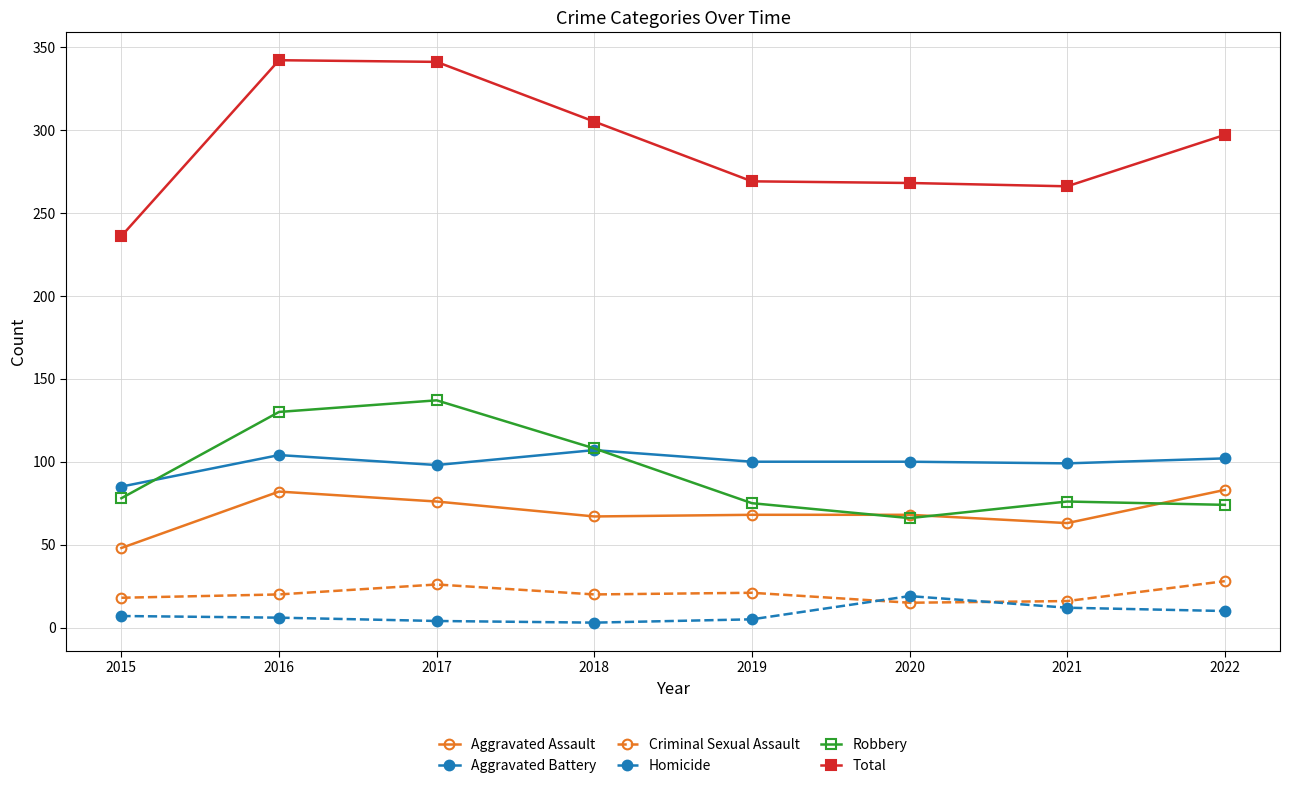

Where is Robbery nearest to the value 101?

2018